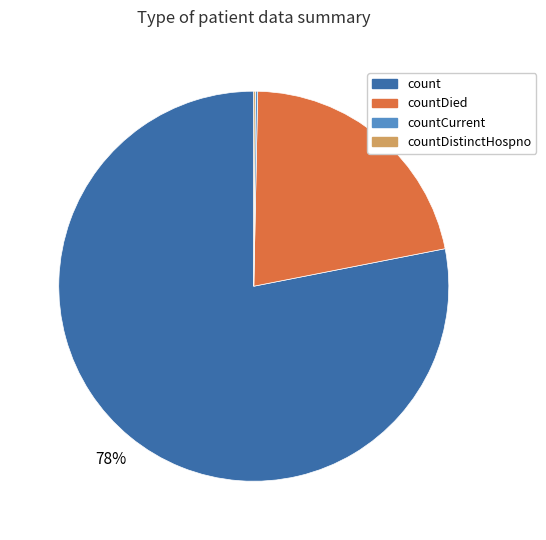

Is there a majority slice in this chart?

Yes